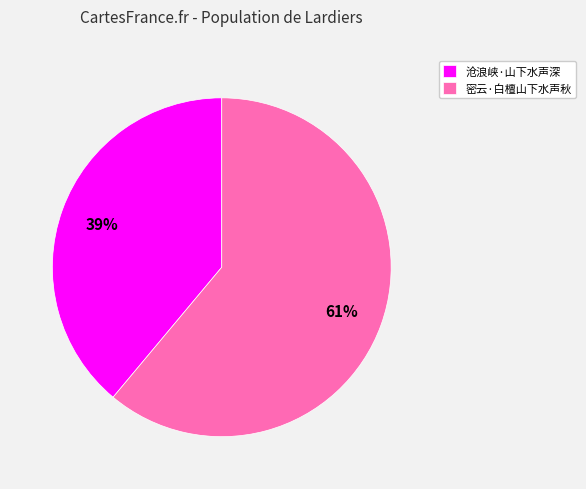

The 密云·白檀山下水声秋 slice represents 69% of the pie. True or false?

False